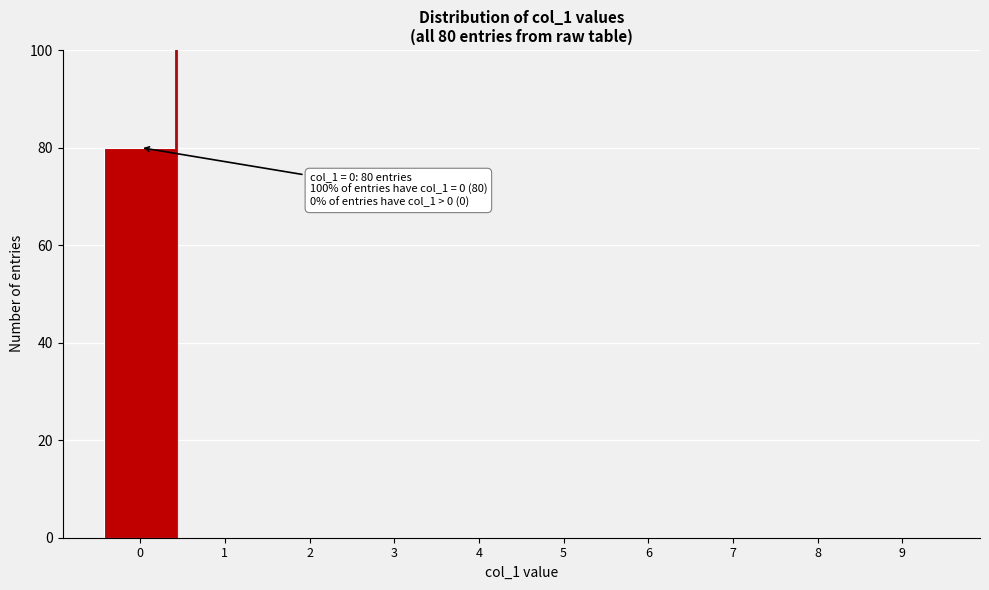

Reading right to left, list all the values displayed in this chart.

9=0	8=0	7=0	6=0	5=0	4=0	3=0	2=0	1=0	0=80